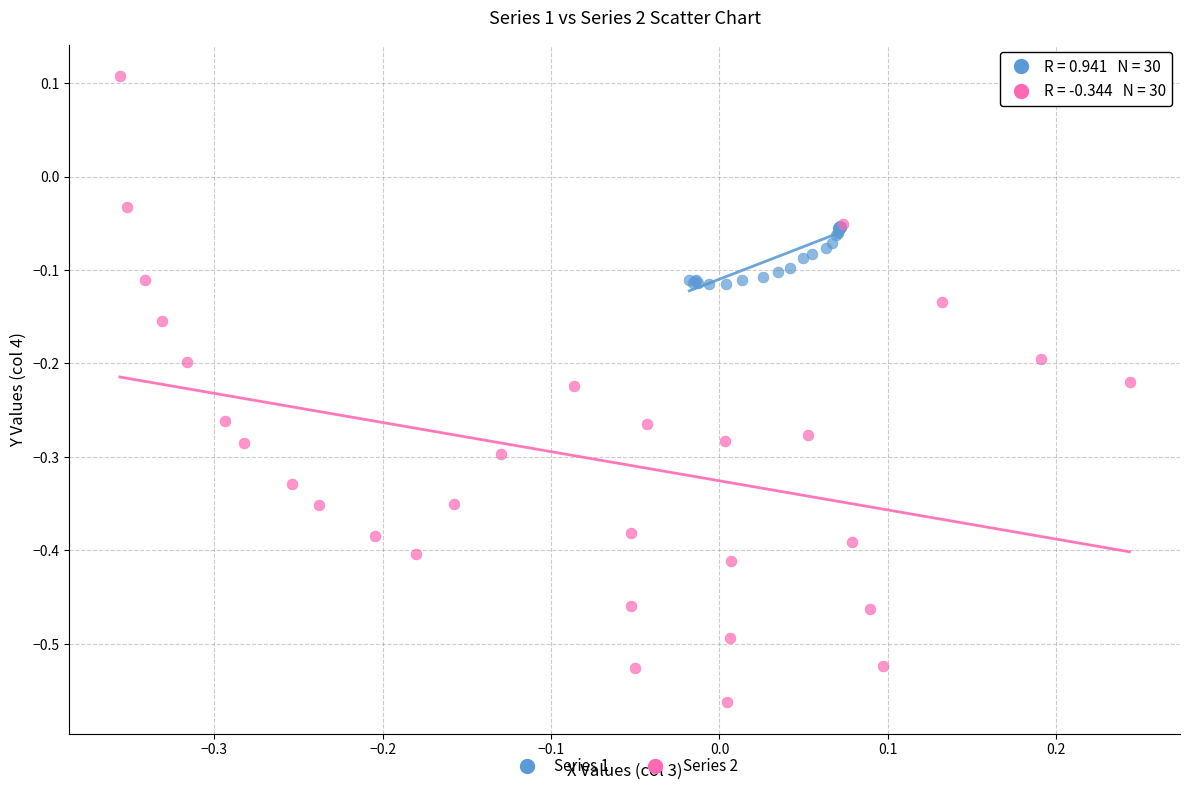

Which series reaches the minimum Y coordinate?

Series 2